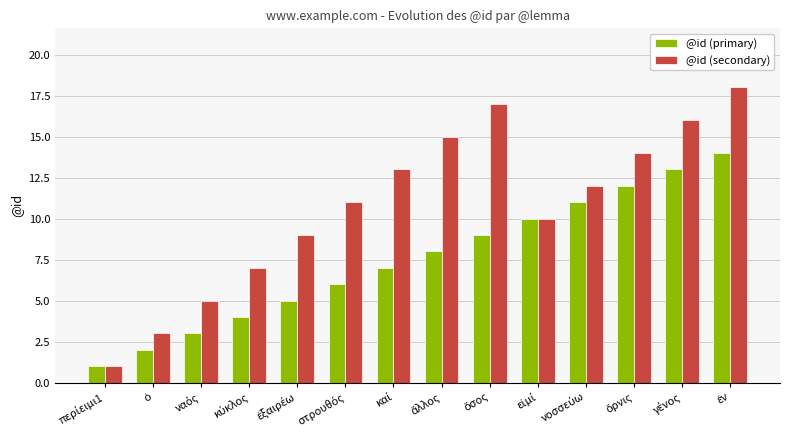

Which series has the largest total across all categories?

@id (secondary)